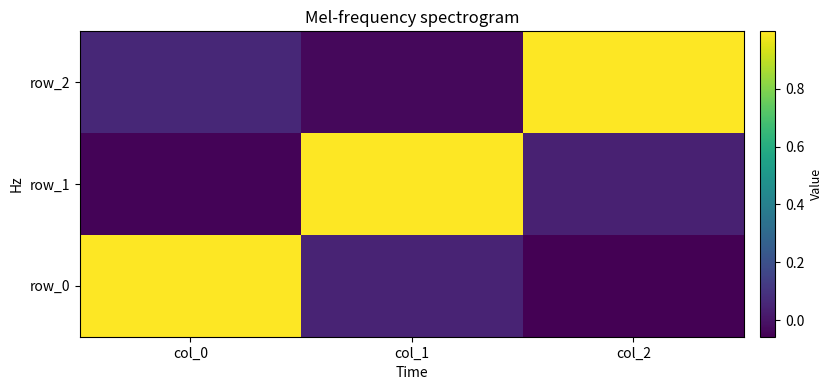

How many positive values does the row_0 series have?

2